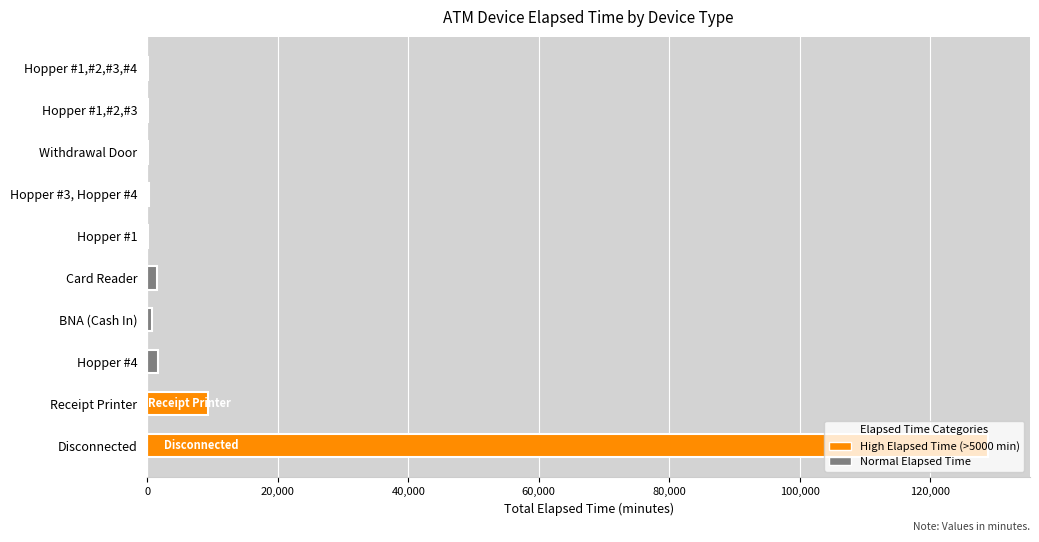

True or false: the data shows 9285 at Receipt Printer.

True